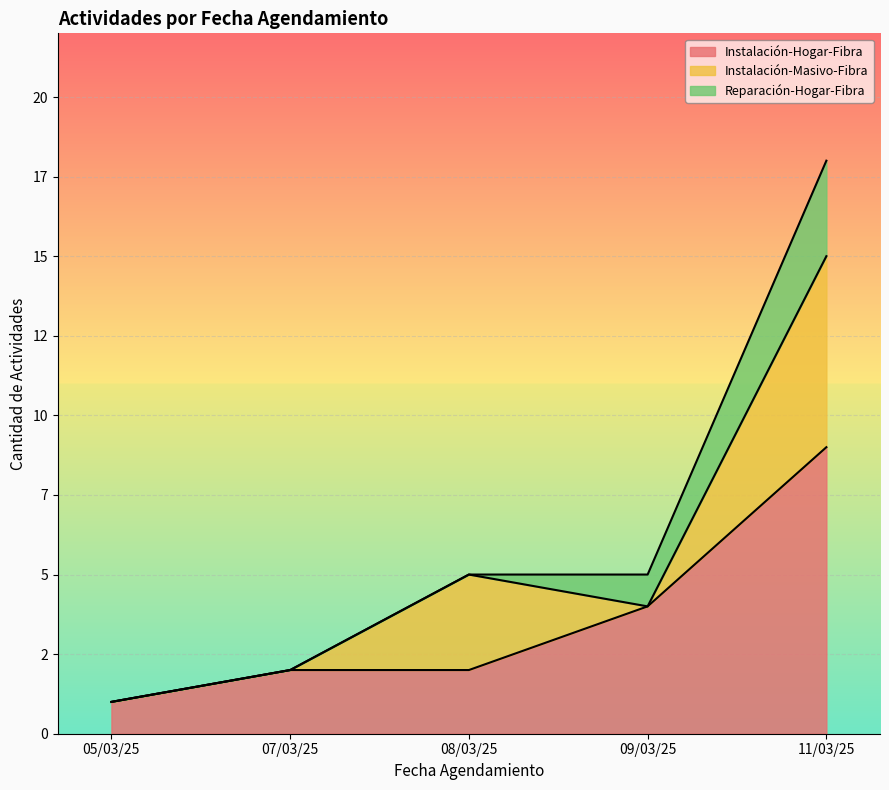

Which series has the largest total across all categories?

Instalación-Hogar-Fibra